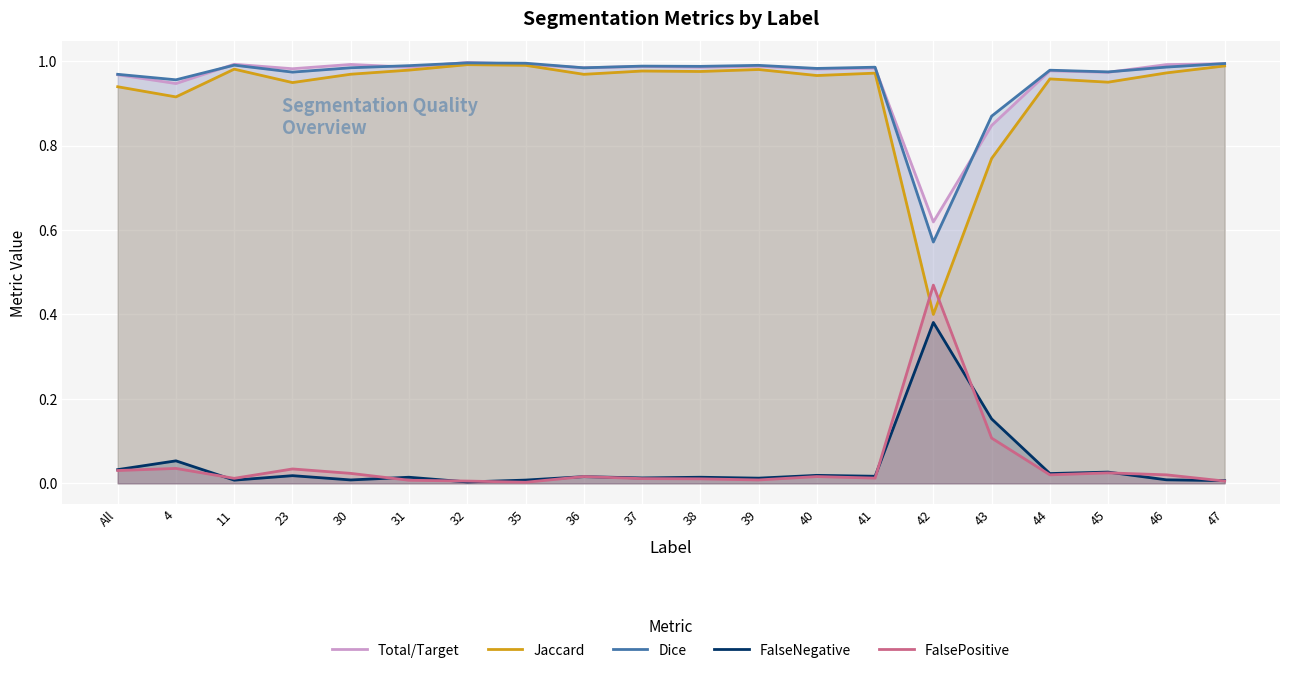

What is the difference between the maximum and minimum values in the Dice series?

0.4